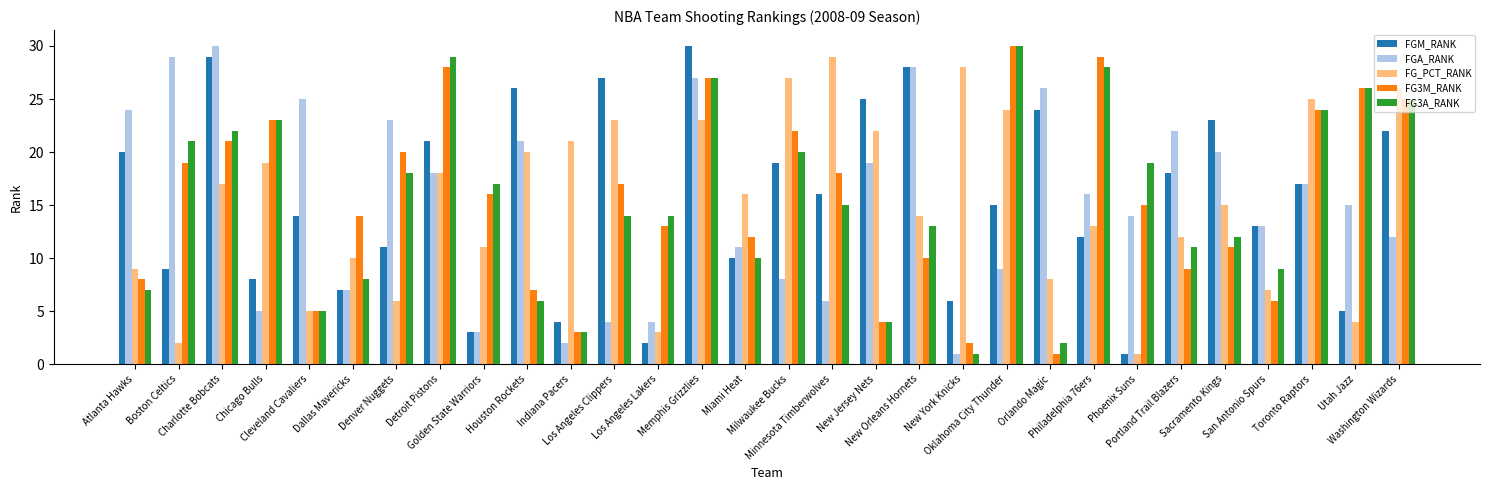

What is the difference between the FG_PCT_RANK values at Indiana Pacers and Washington Wizards?

5